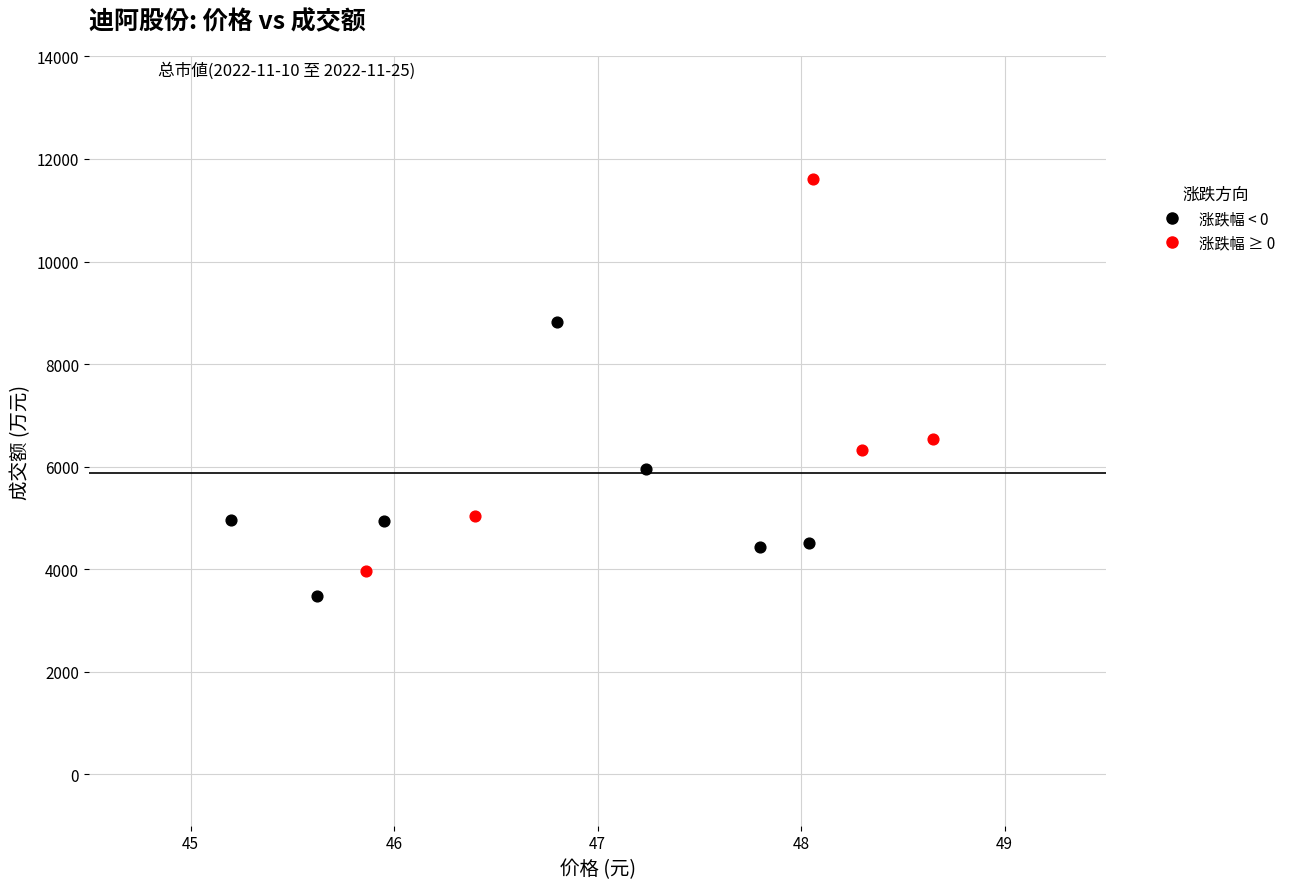

Which series reaches the minimum Y coordinate?

涨跌幅 < 0